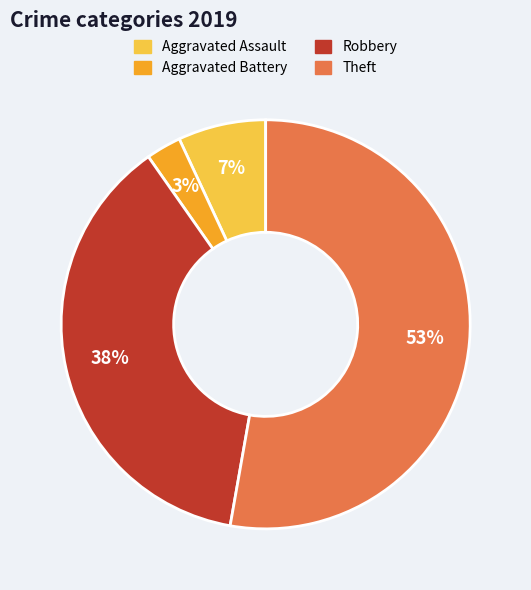

Is it true that Robbery is 28% of the pie?

False